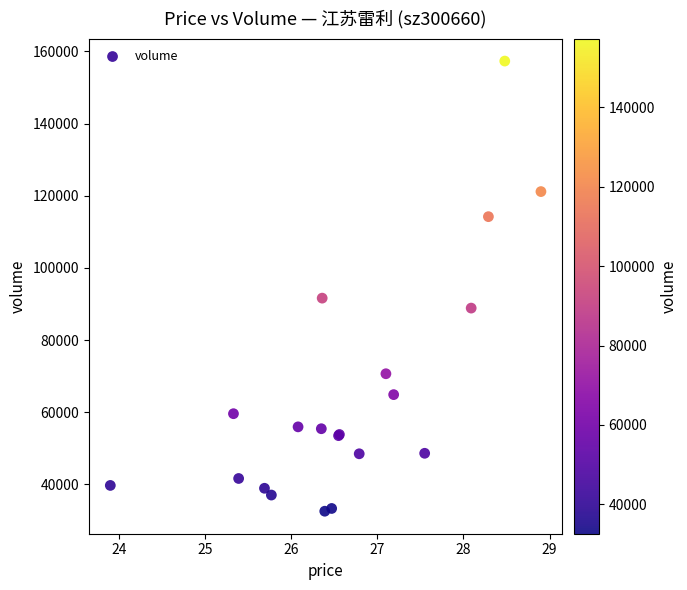

What Y value in the scatter plot is closest to 94952?

91629